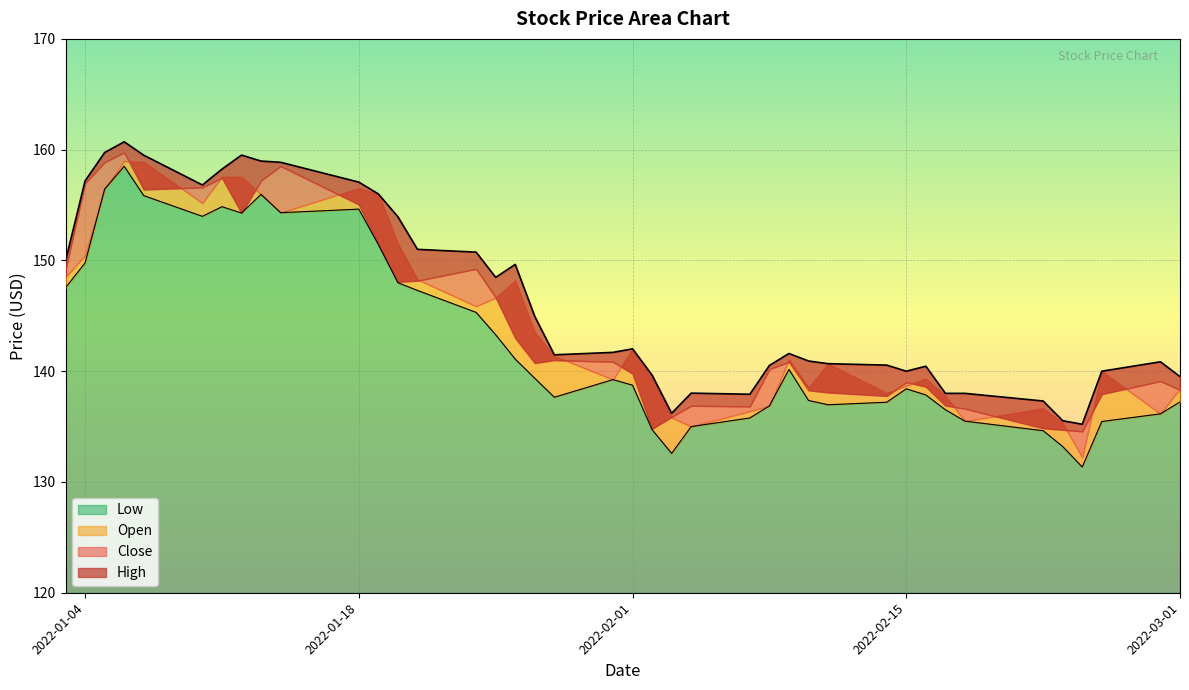

True or false: Close and High intersect in this chart.

False